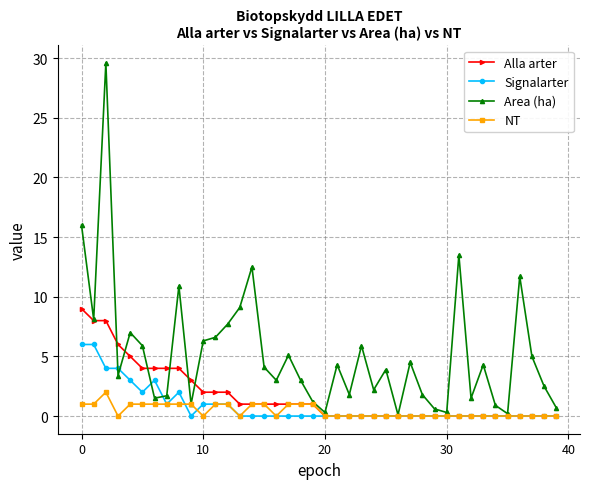

How many categories are shown in the chart?

40